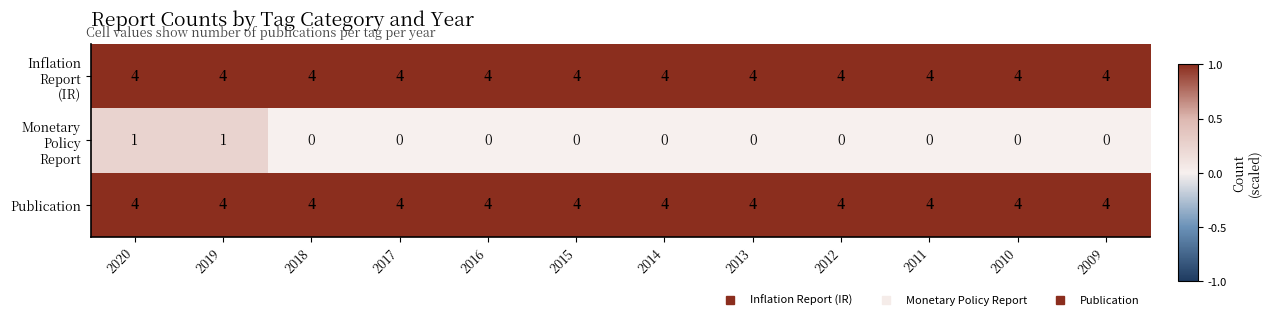

What is the maximum value for Publication?

4